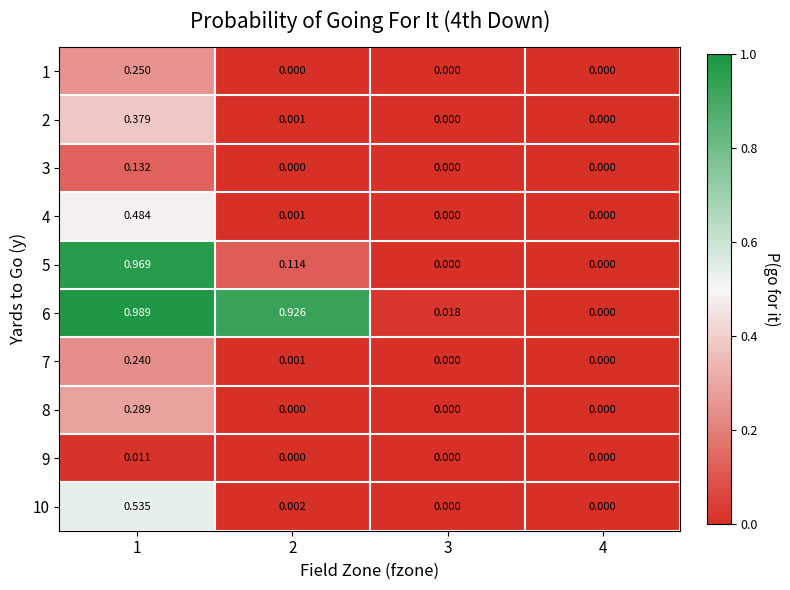

Is the value of 4 at 2 greater than the value of 8 at 3?

Yes